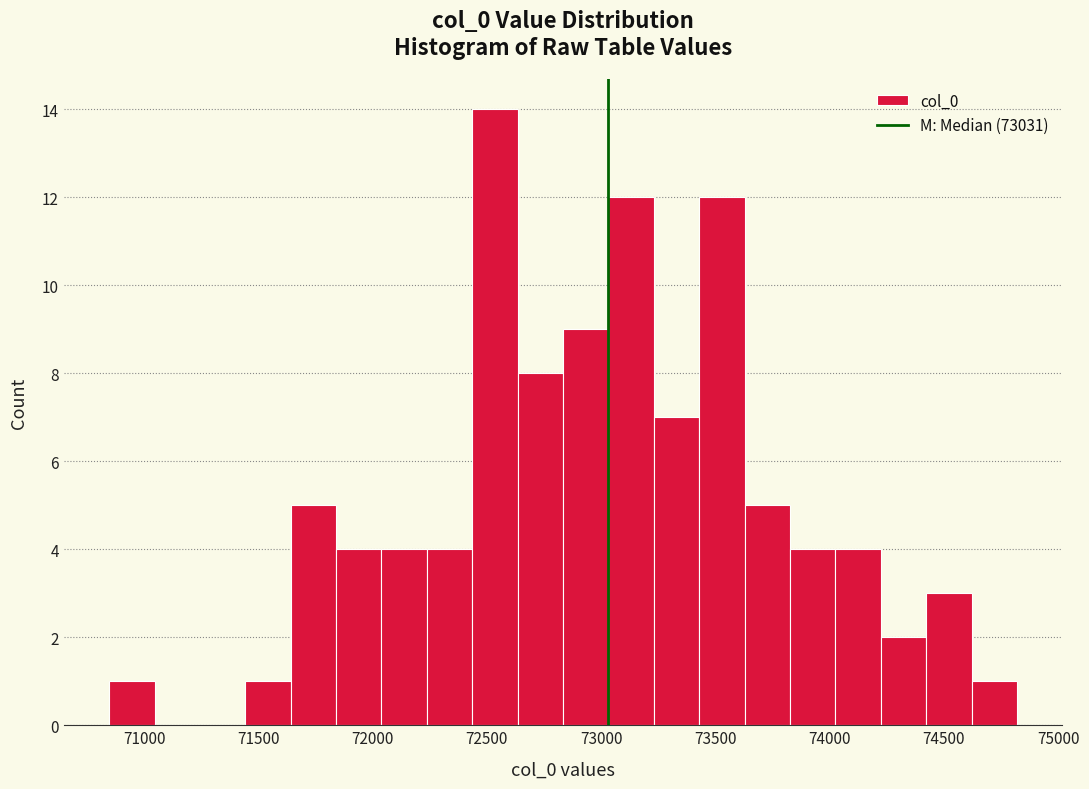

Read against the x-axis, roughly where is the centre of the tallest bar?

72550